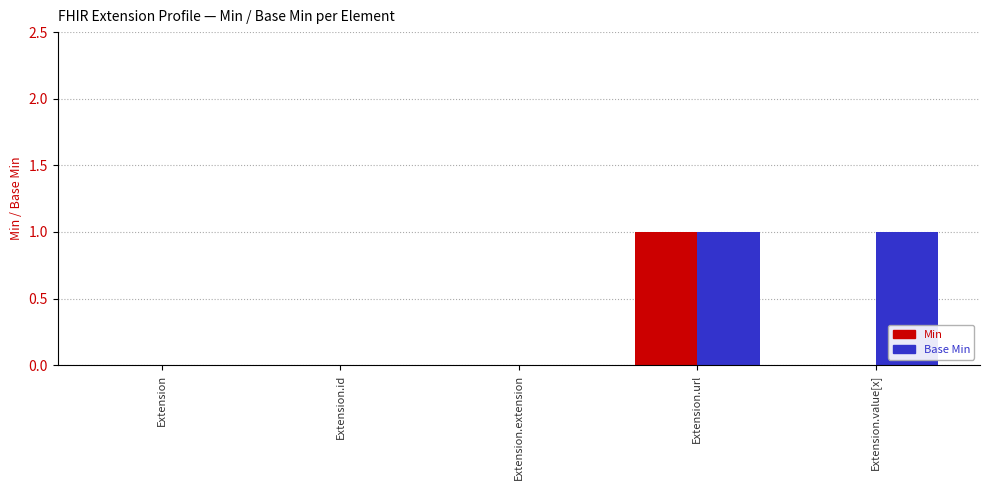

Between Extension.id and Extension.value[x], which series saw the biggest shift?

Base Min